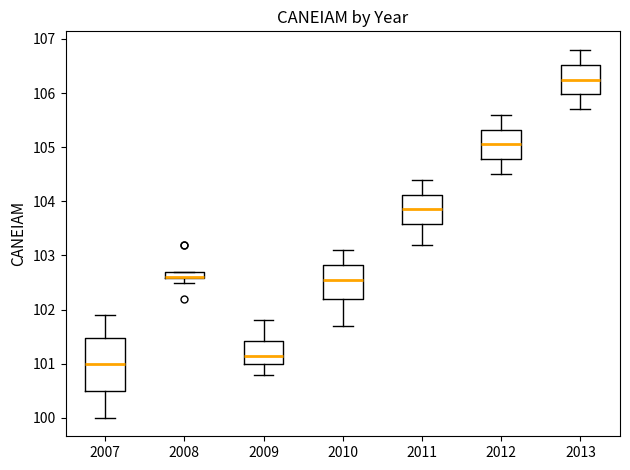

Where does the upper whisker of the box at x = 2012 end on the y-axis? The values are not printed on the chart, so give them approximately, as read against the axis.

105.6